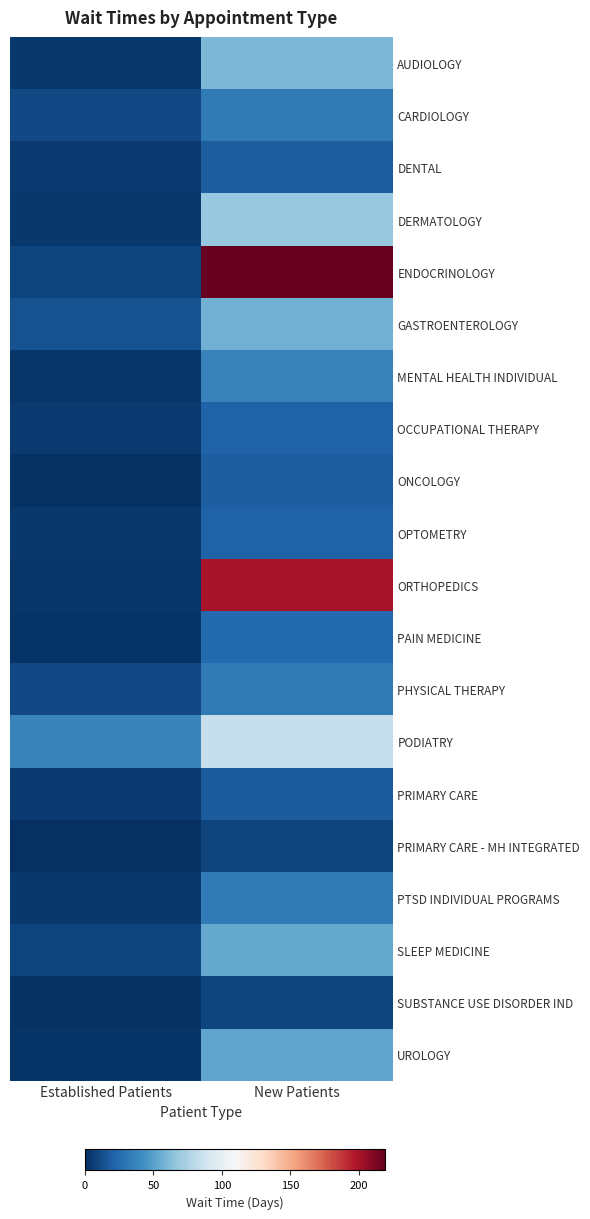

How many distinct data groups are displayed?

20